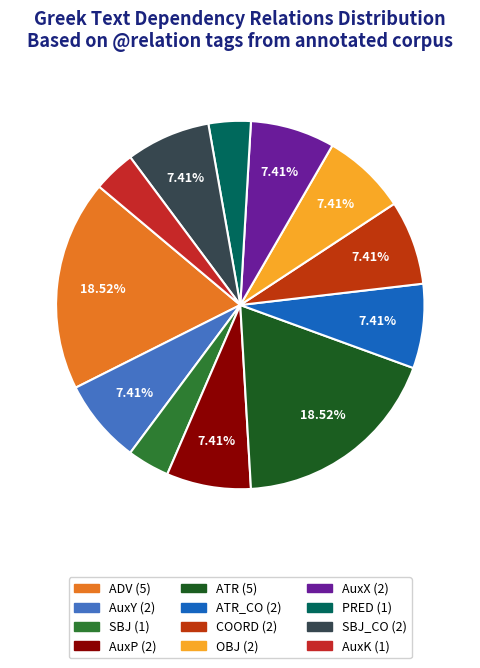

What is the largest slice in the pie chart?

ADV